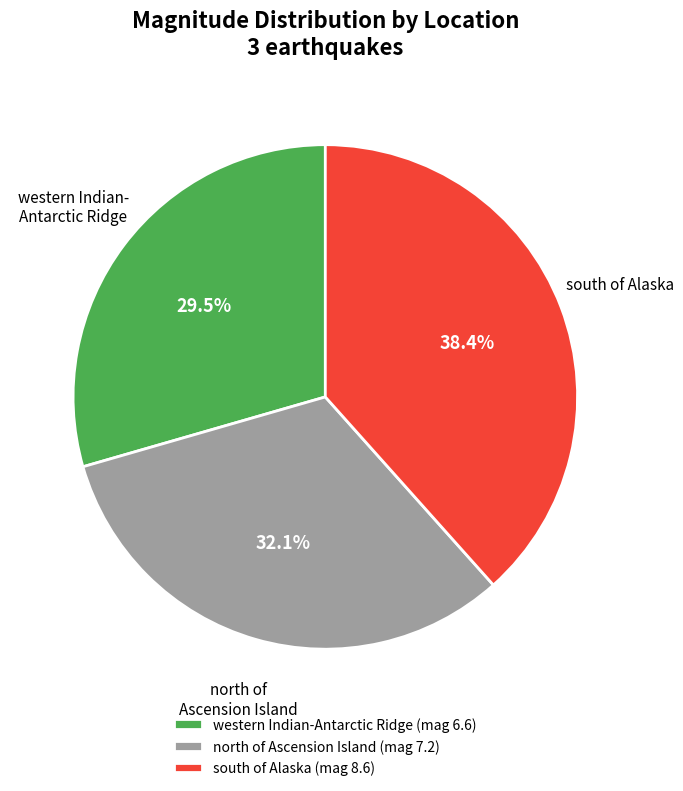

What is the largest slice in the pie chart?

south of Alaska